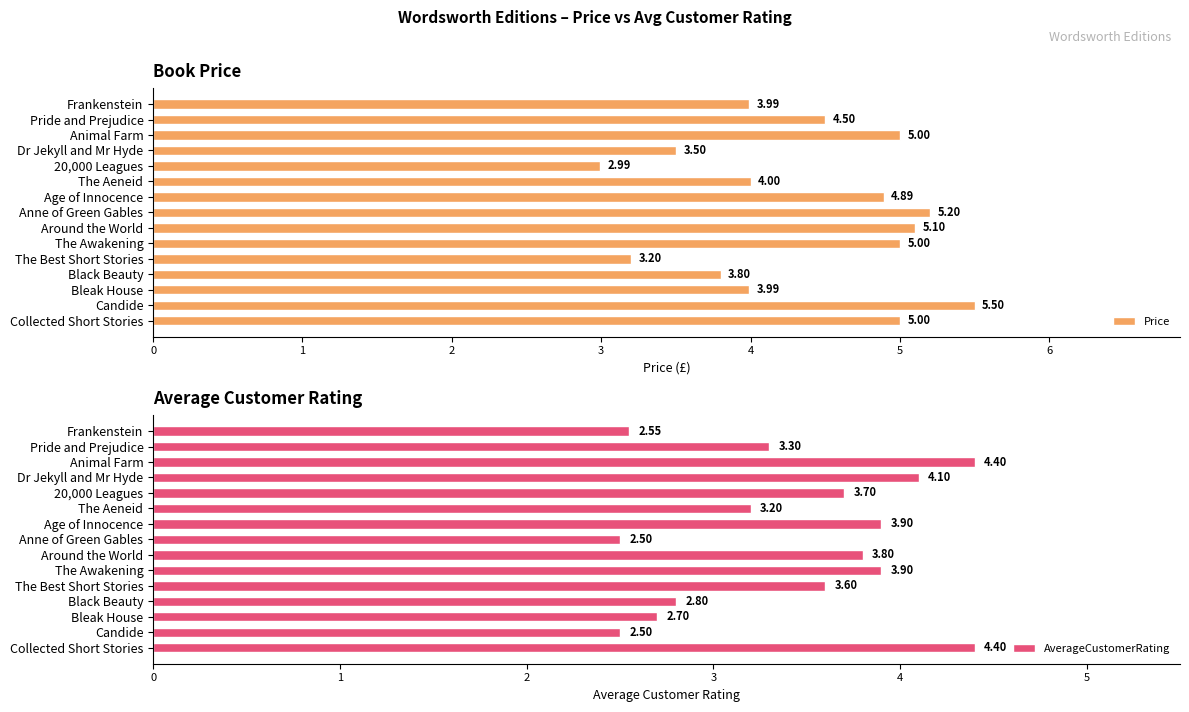

What is the sum of the Price values at Candide and Collected Short Stories?

10.5